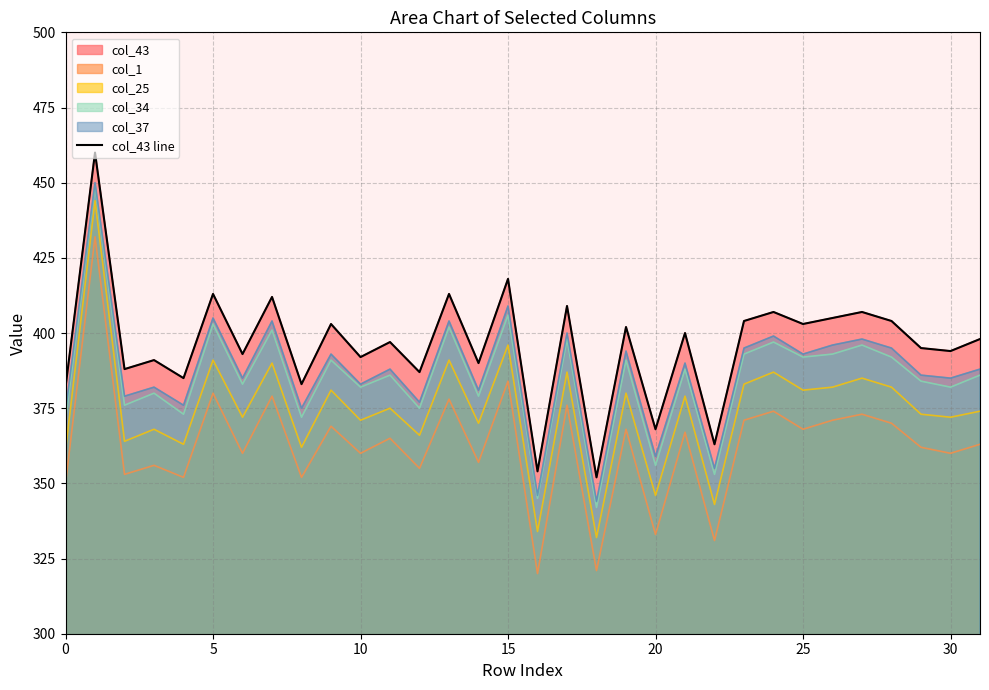

True or false: the data shows 155 at 20.

False